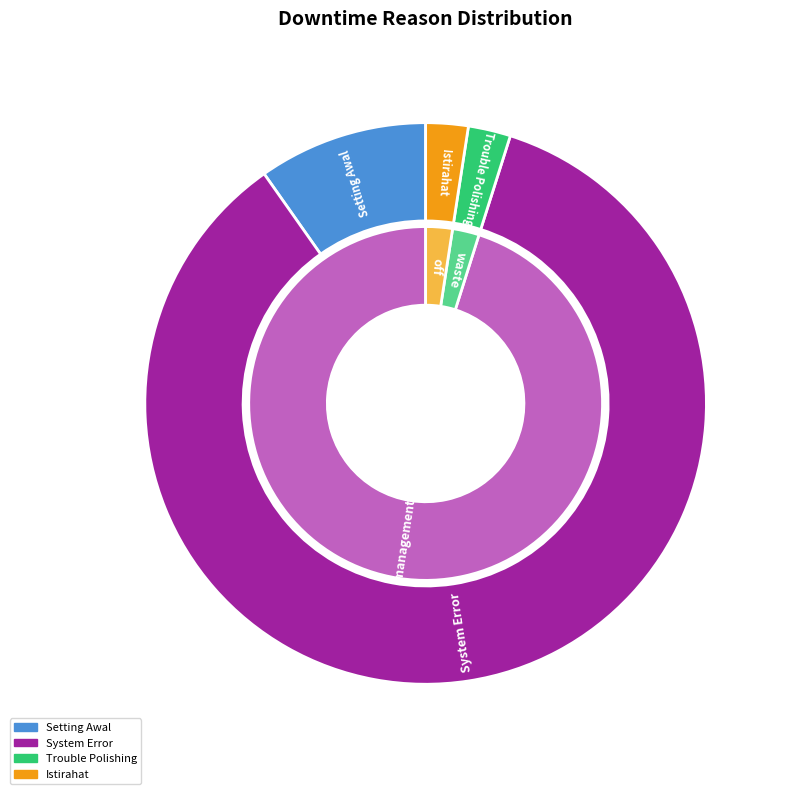

To the nearest percent, what is the combined percentage of management | System Error and management | Setting Awal?

95%